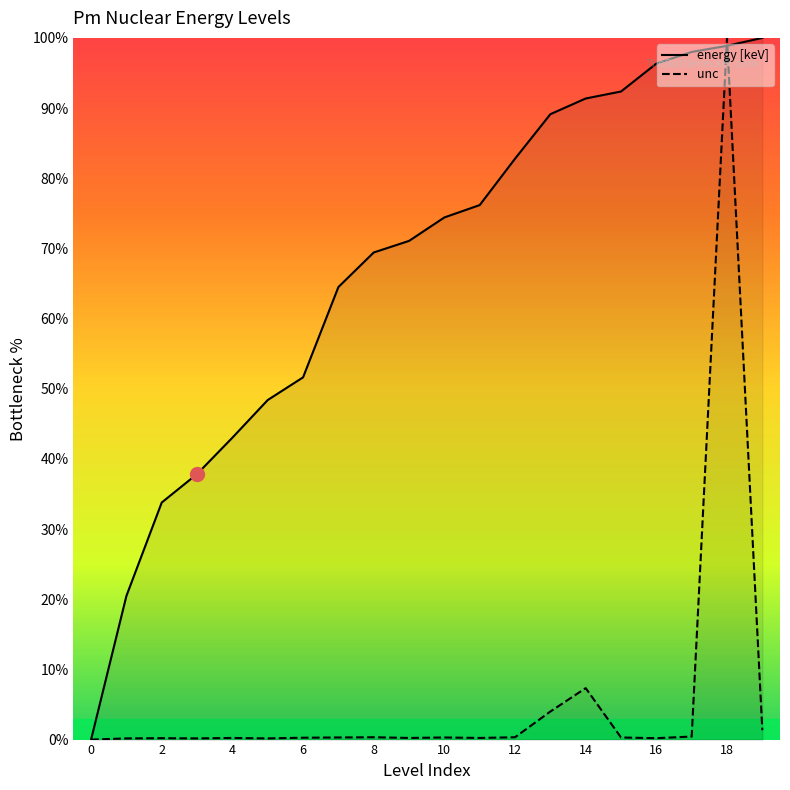

Is the value of unc at 8 greater than the value of energy [keV] at 2?

No